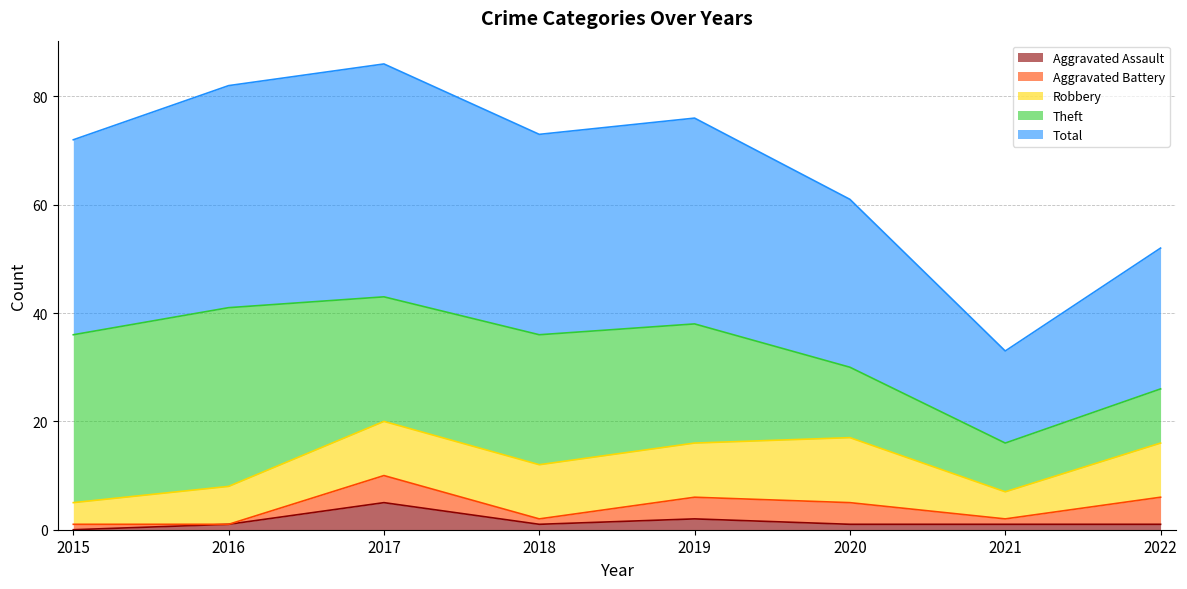

Reading left to right, extract all data points from this chart.

Aggravated Assault: 0	1	5	1	2	1	1	1
Aggravated Battery: 1	0	5	1	4	4	1	5
Robbery: 4	7	10	10	10	12	5	10
Theft: 31	33	23	24	22	13	9	10
Total: 36	41	43	37	38	31	17	26